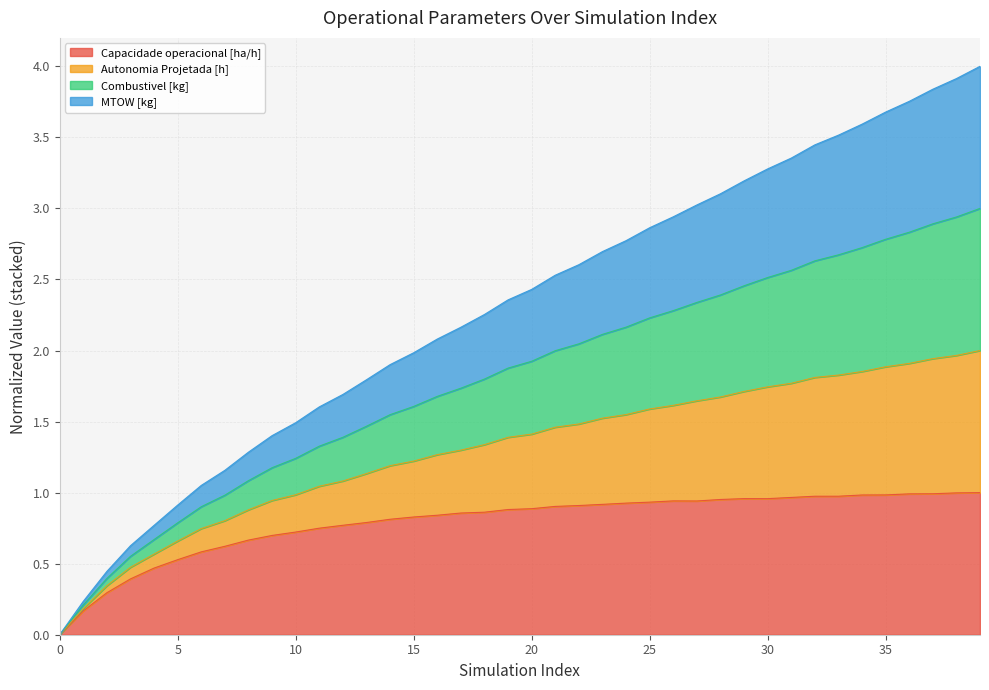

True or false: Autonomia Projetada [h] and Capacidade operacional [ha/h] intersect in this chart.

False